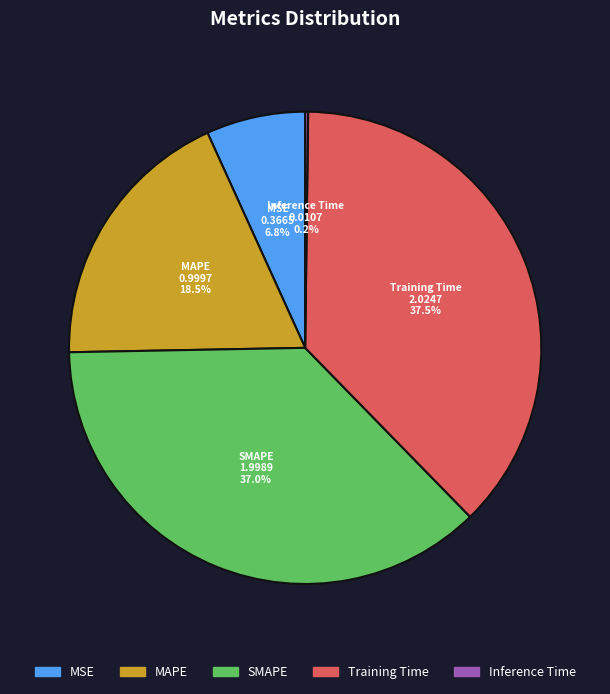

Which has a higher value, MAPE or Training Time?

Training Time